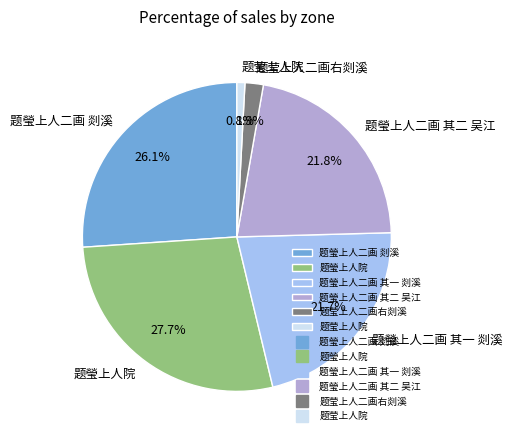

To the nearest percent, what portion does 题瑩上人二画 剡溪 represent?

26%